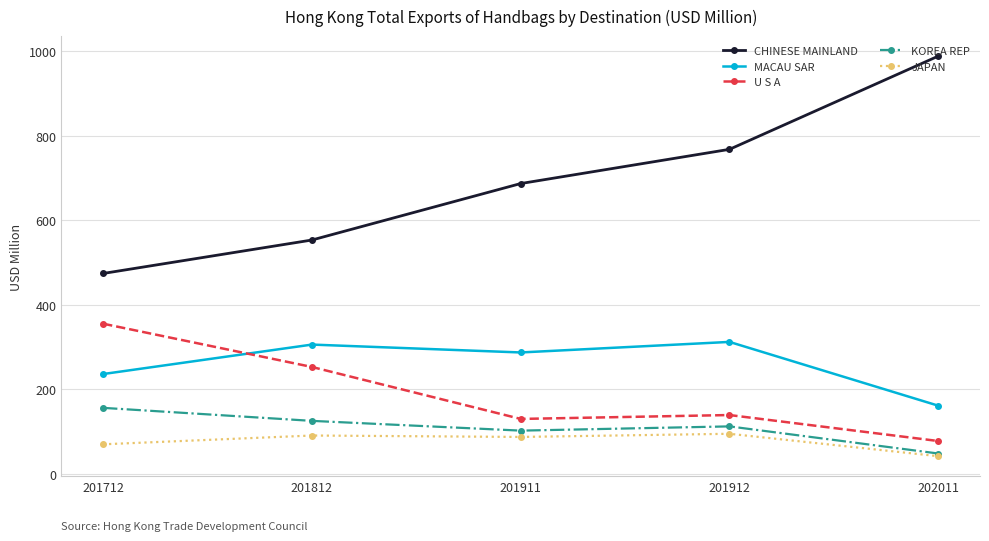

True or false: U S A and CHINESE MAINLAND intersect in this chart.

False